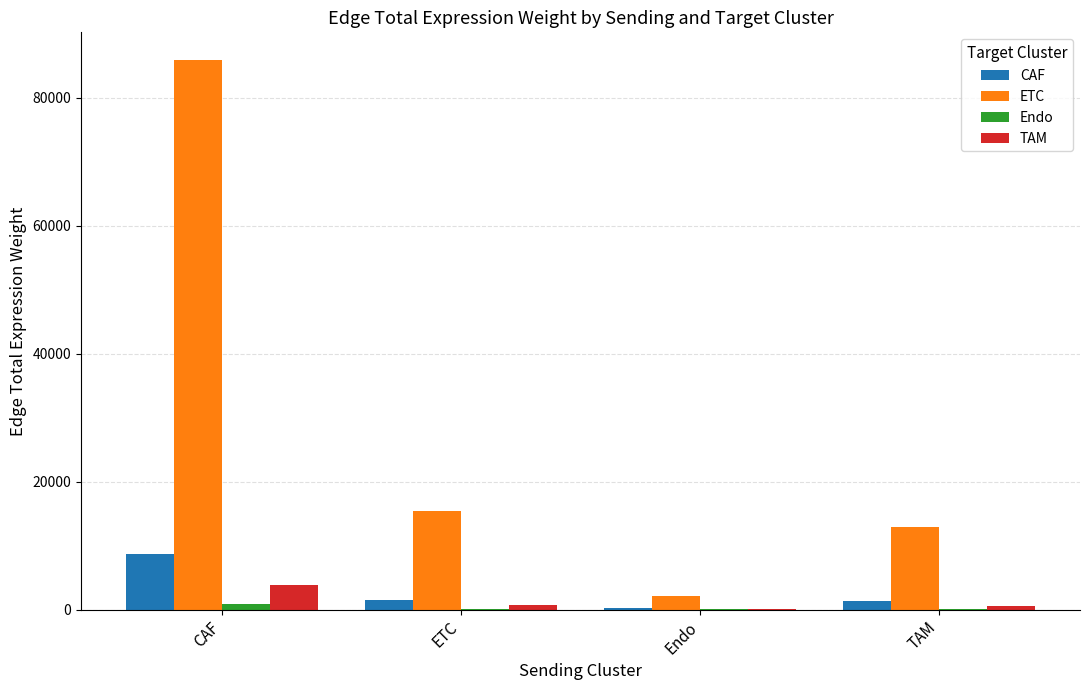

The ETC series shows 154627.2 at CAF. True or false?

False